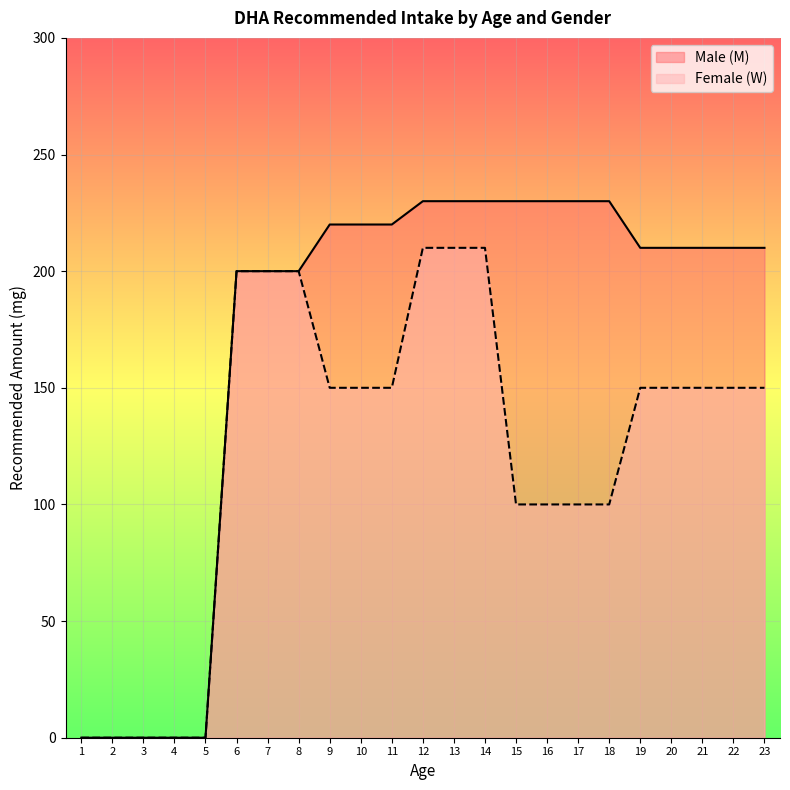

How many positive values does the Female (W) series have?

18